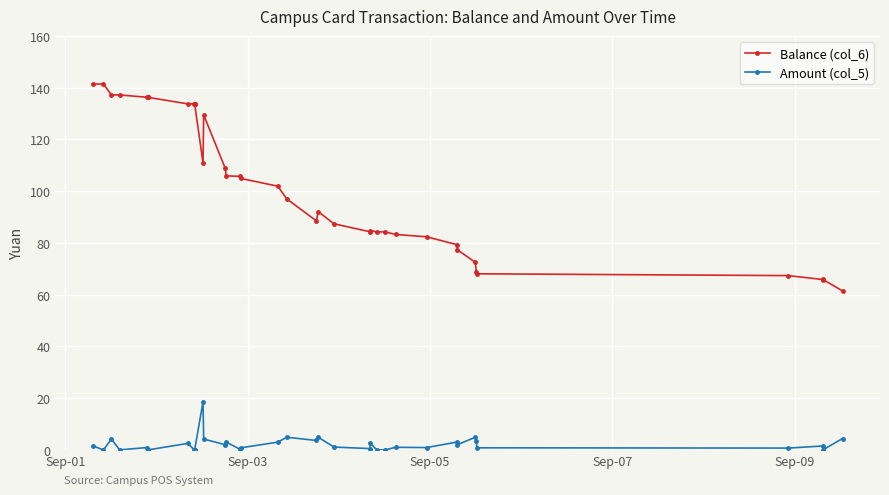

True or false: Amount (col_5) has more than 0 interior local peaks.

True